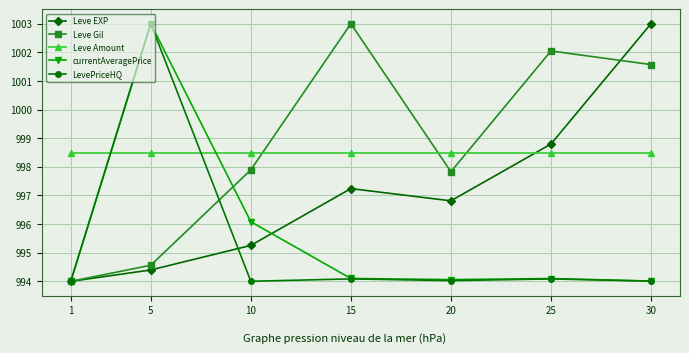

What is the spread (max minus min) of values at 20?

4.5